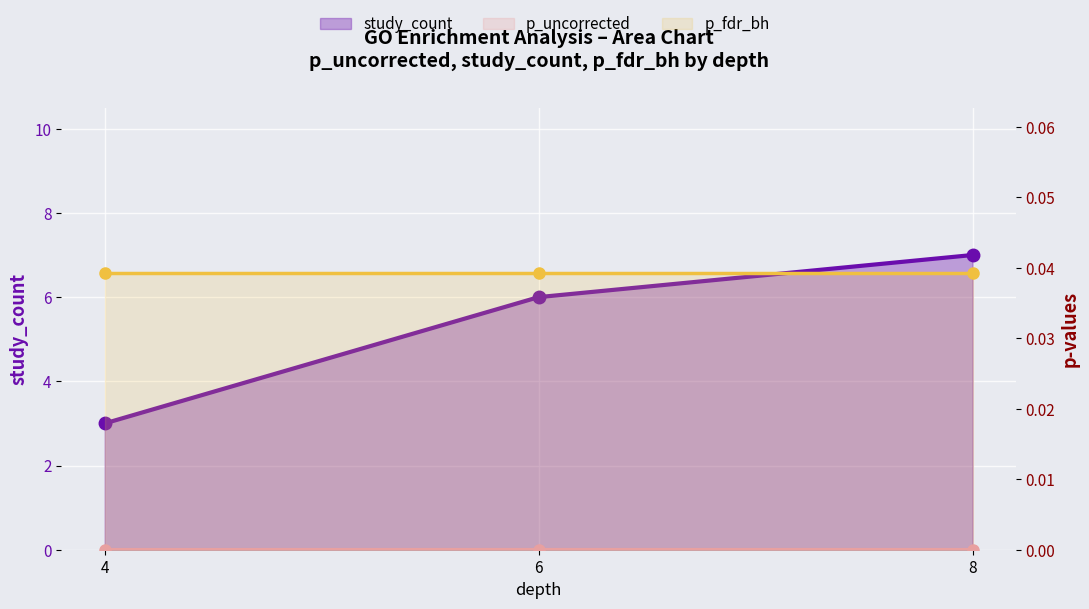

Rank the categories by p_fdr_bh value from lowest to highest.

4, 6, 8